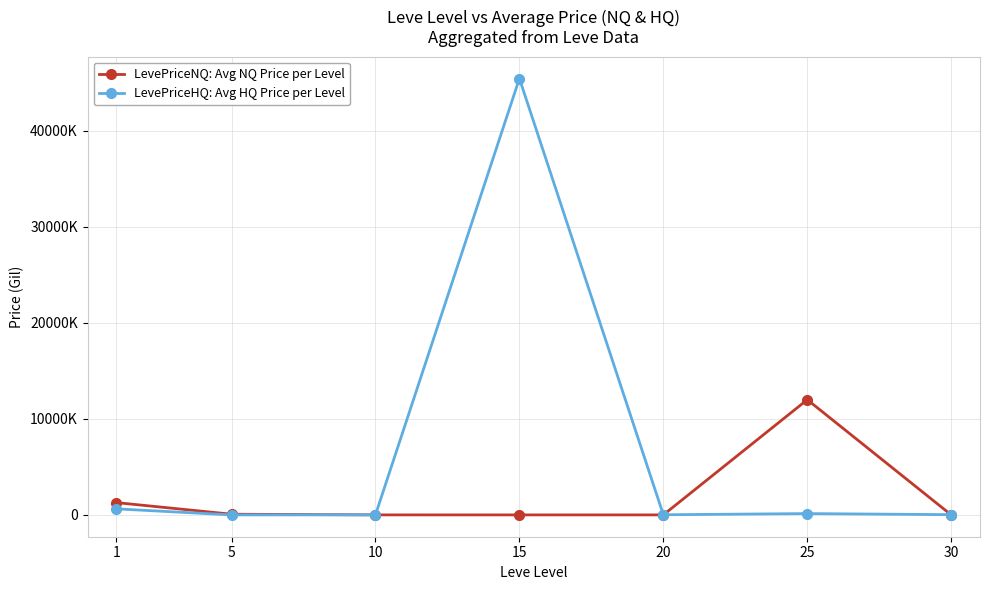

Rank the series by their maximum value, from lowest to highest.

LevePriceNQ: Avg NQ Price per Level, LevePriceHQ: Avg HQ Price per Level